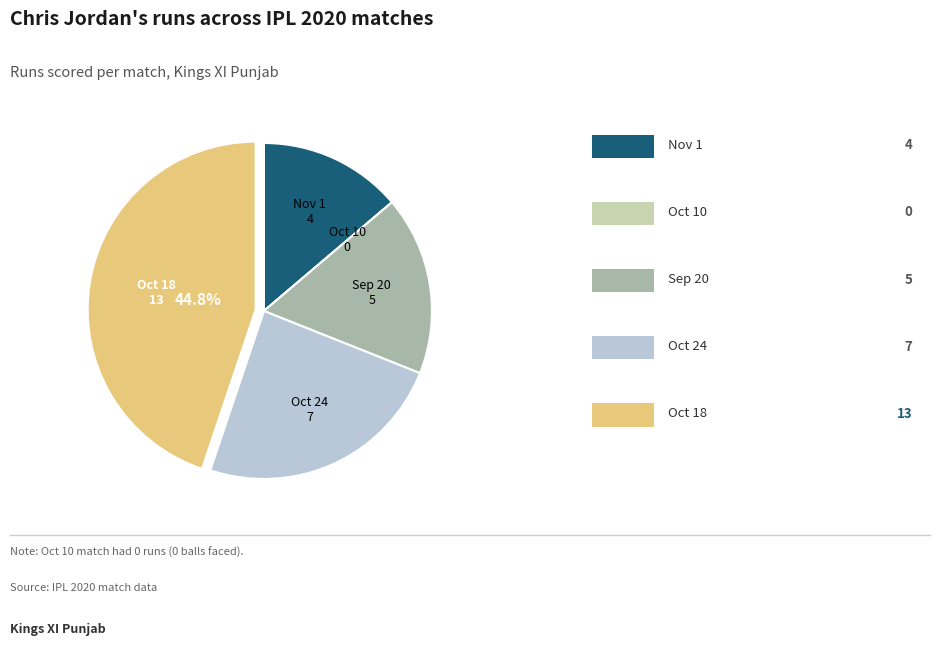

Does any single category account for the majority?

No